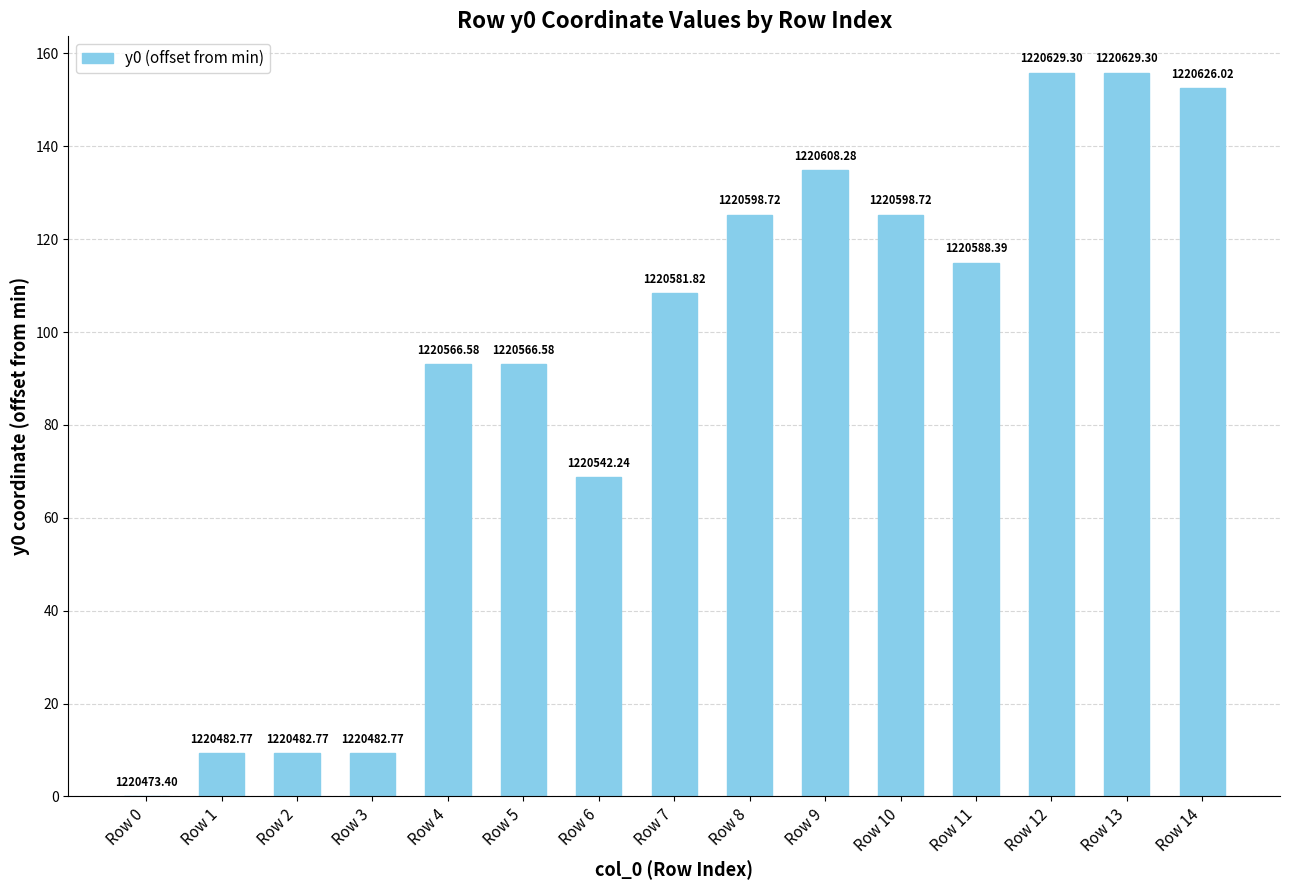

Are the bars horizontal?

No